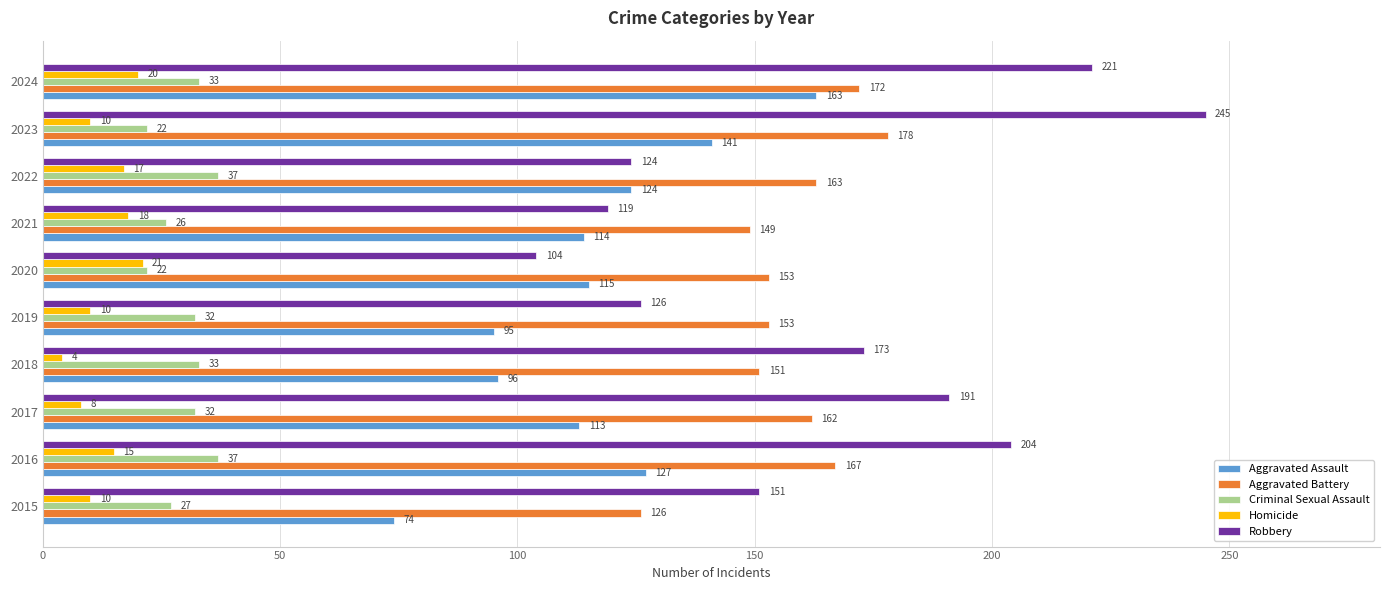

What is the spread (max minus min) of values at 2024?

201